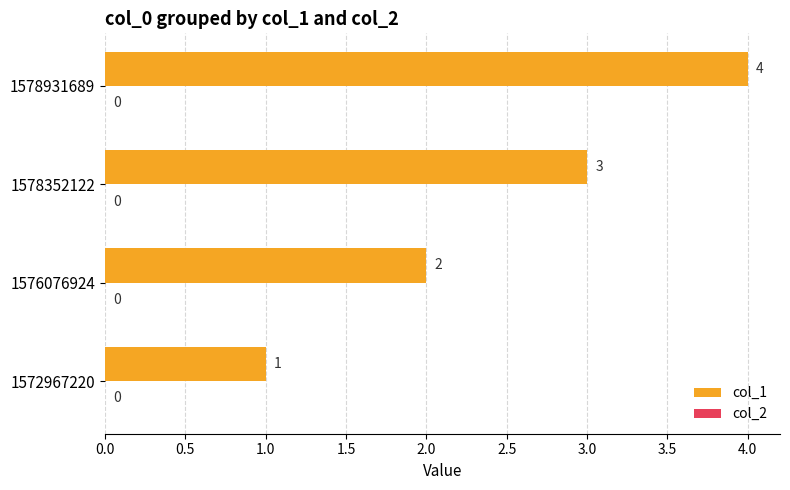

Rank the categories by value from lowest to highest.

1572967220, 1576076924, 1578352122, 1578931689